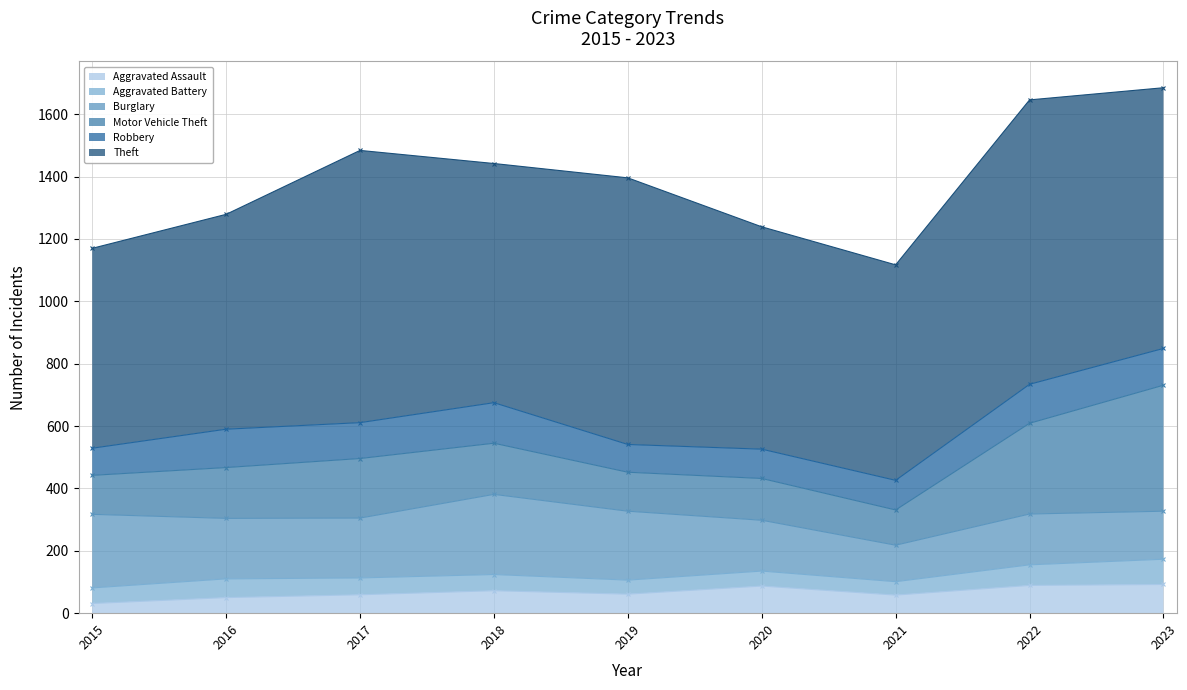

What is the minimum value for Aggravated Battery?

43